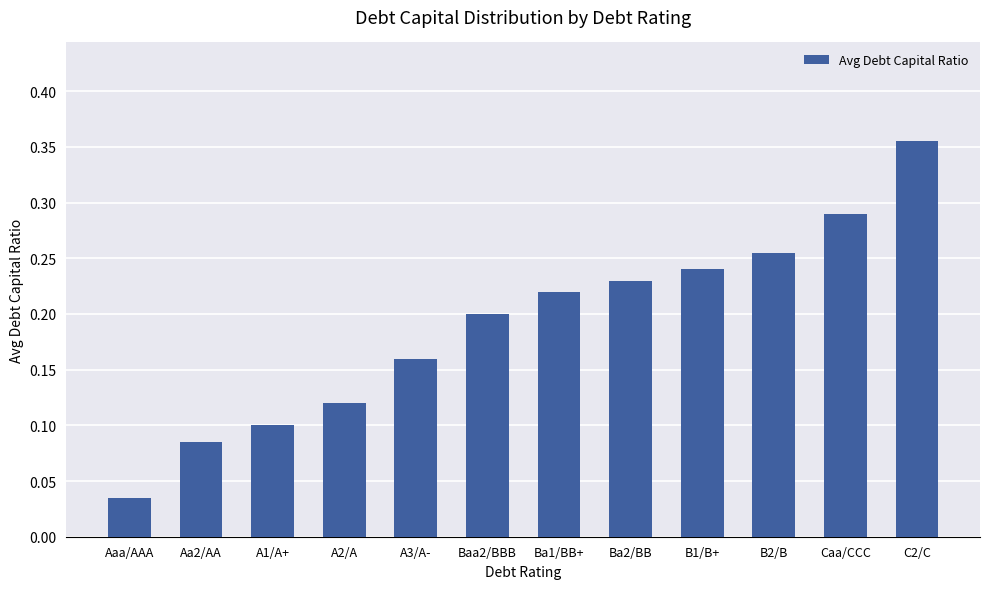

List the labels in order of value, smallest first.

Aaa/AAA, Aa2/AA, A1/A+, A2/A, A3/A-, Baa2/BBB, Ba1/BB+, Ba2/BB, B1/B+, B2/B, Caa/CCC, C2/C